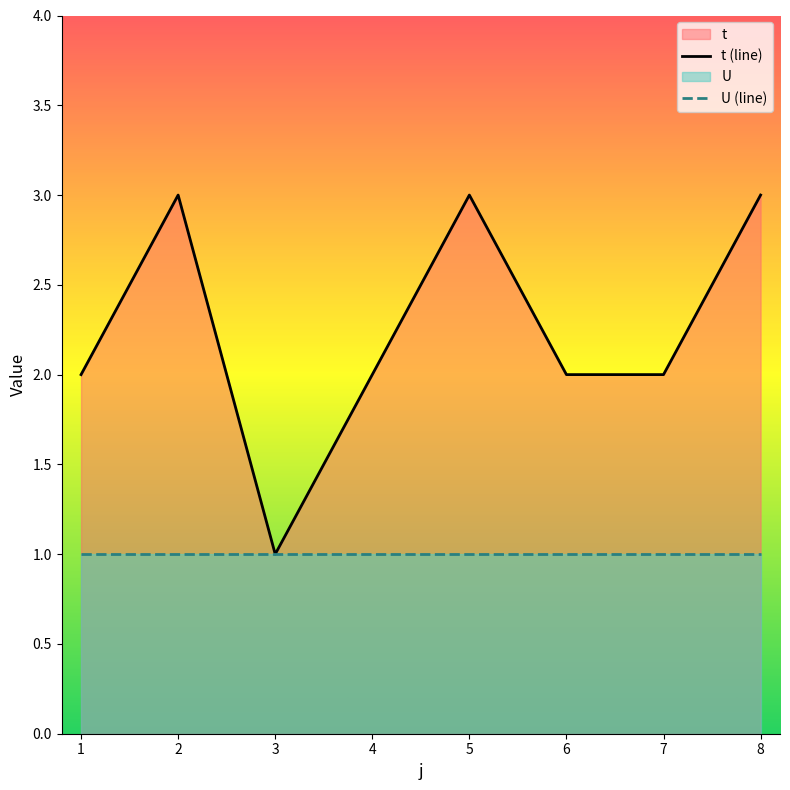

At which label does the data first exceed 2?

2